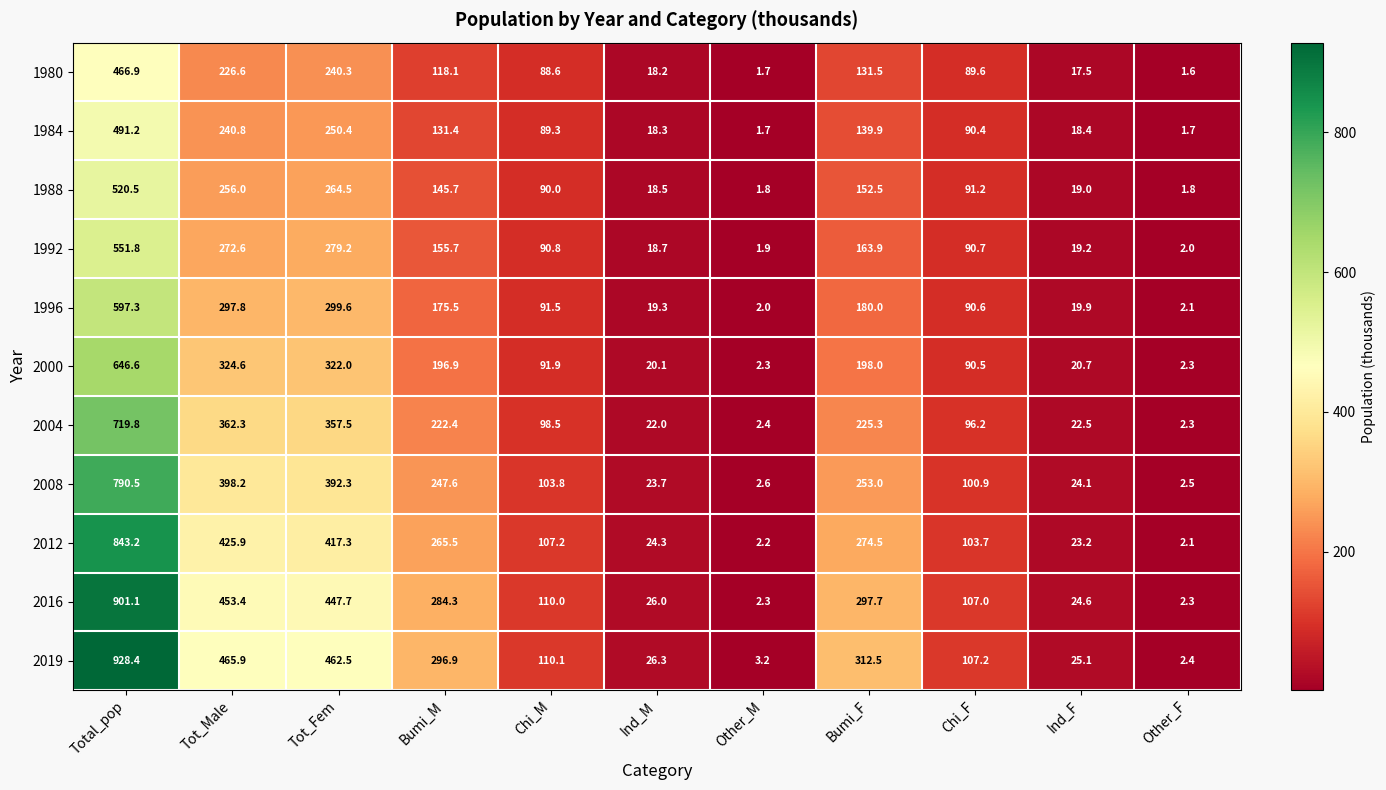

At how many categories does at least one series exceed 470?

1